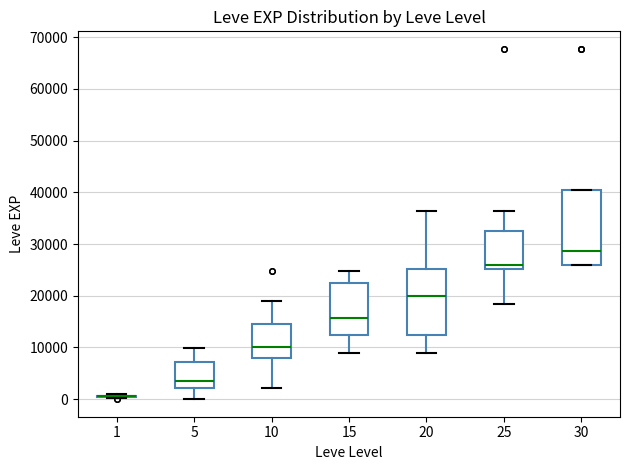

Where does the lower whisker of the box at x = 15 end on the y-axis? The values are not printed on the chart, so give them approximately, as read against the axis.

9000